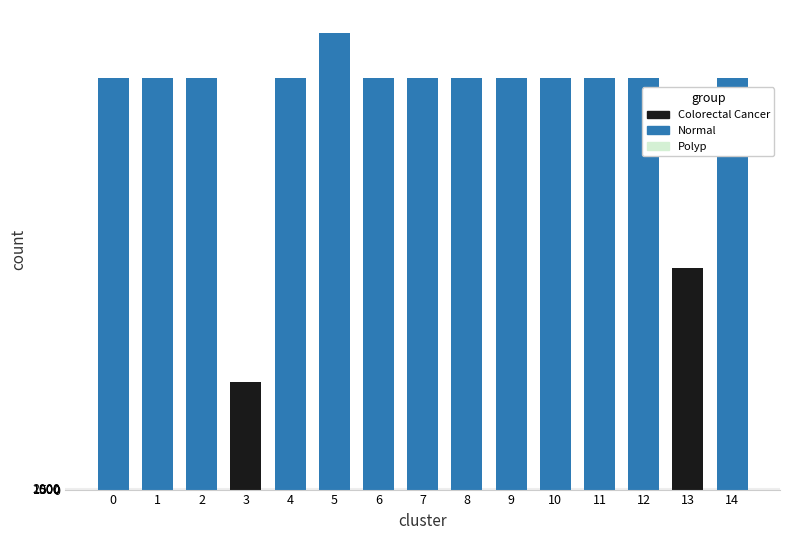

At how many categories does at least one series exceed 429313?

13